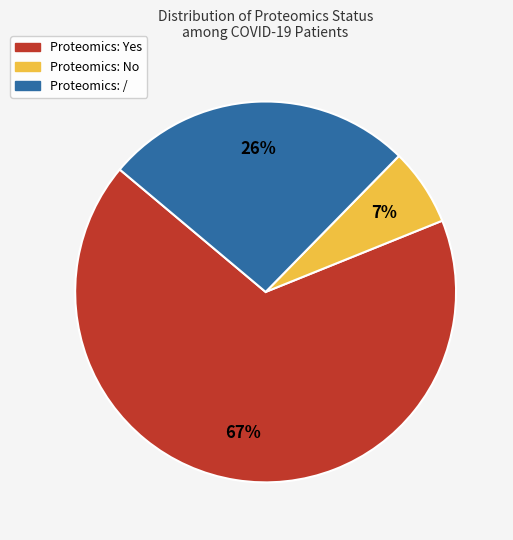

To the nearest percent, what is the average slice percentage?

33%